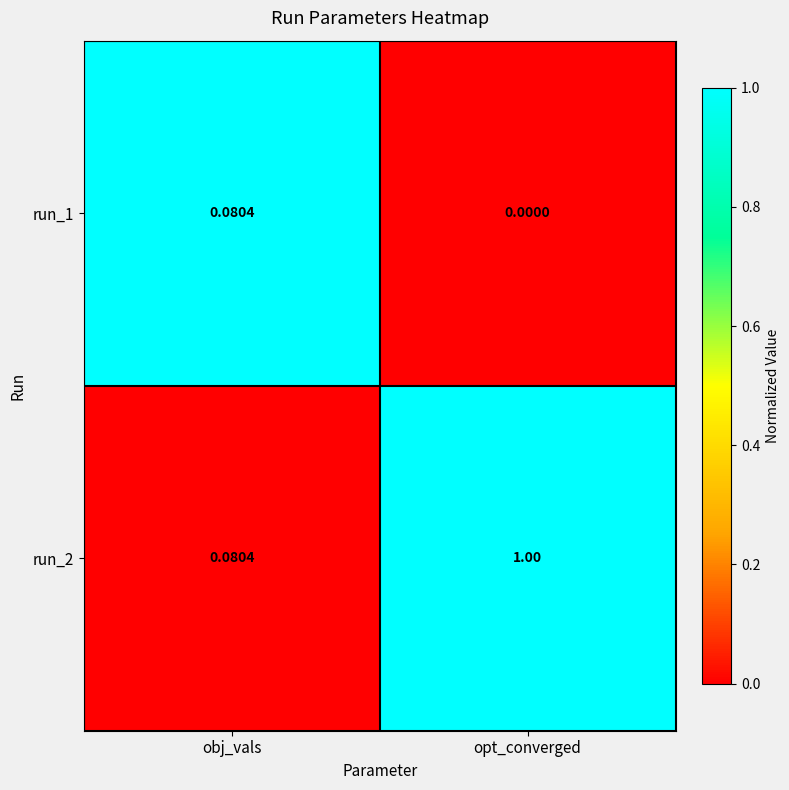

How many data points in run_2 are less than 1?

1